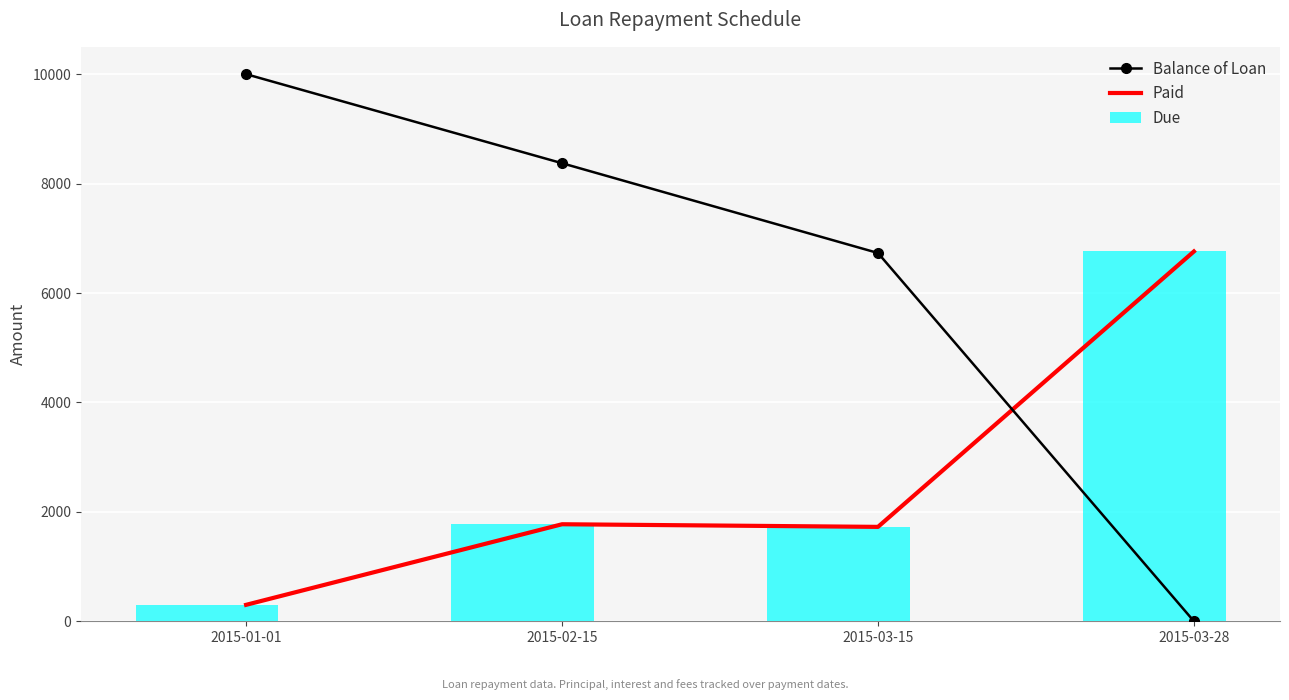

Rank the series at 2015-02-15 from highest to lowest value.

Balance of Loan, Paid, Due